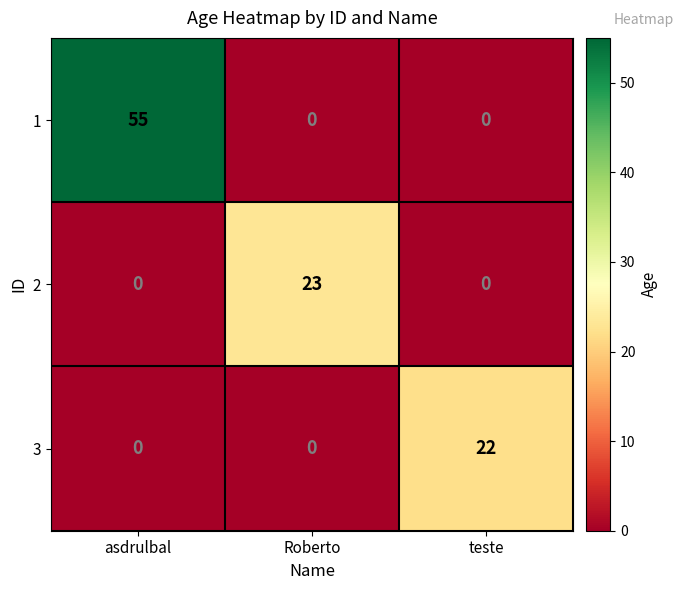

What is the difference between the highest and lowest values at teste?

22